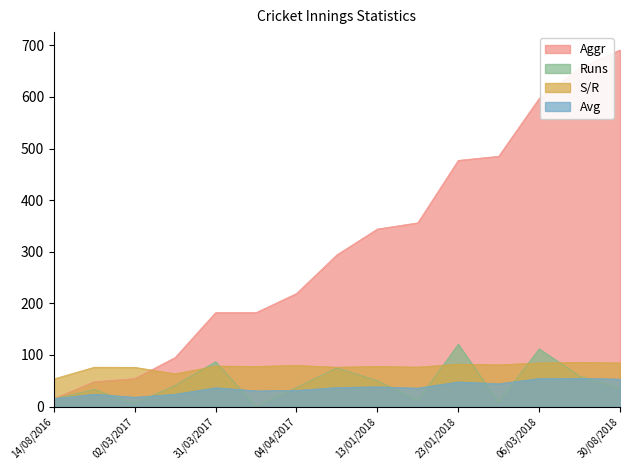

How many categories are shown in the chart?

15